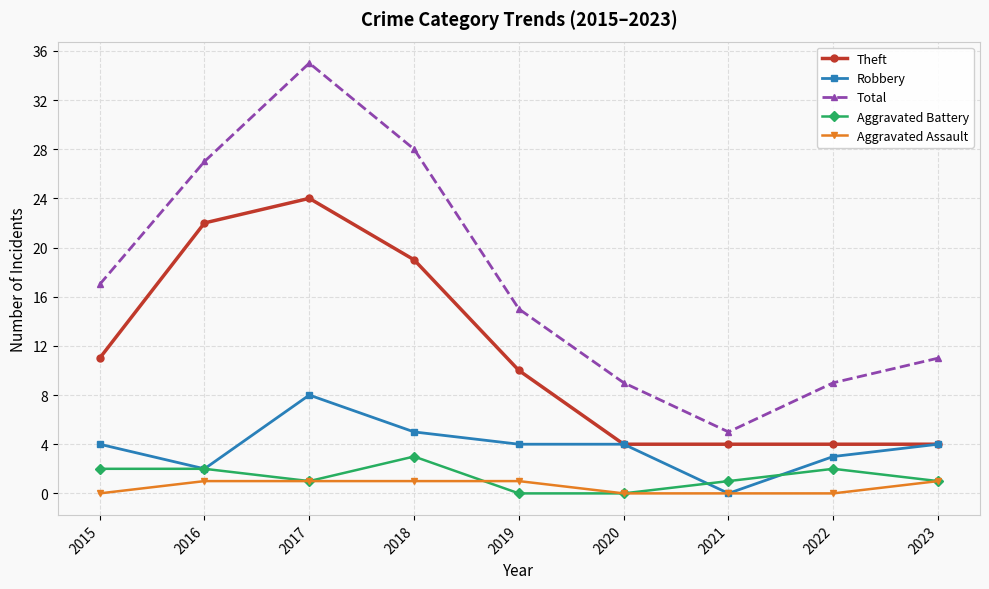

The value of Aggravated Battery at 2015 is 2. True or false?

True